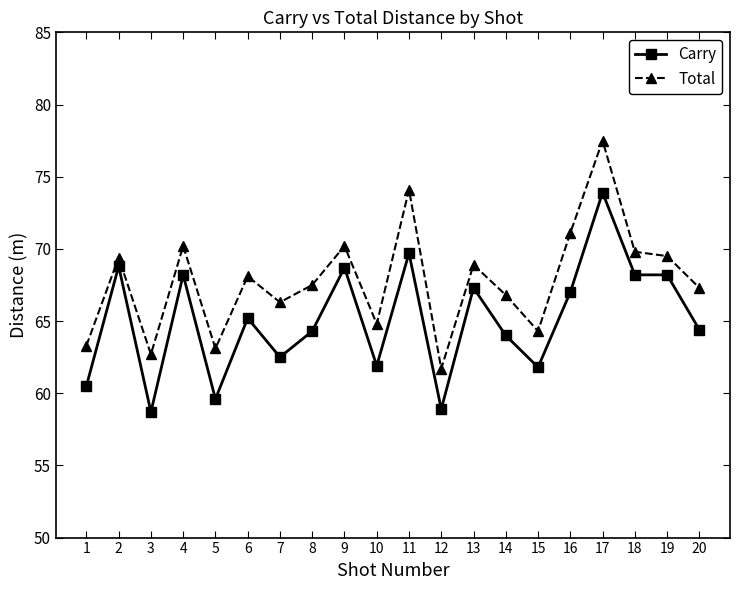

What is the difference between the maximum and minimum values in the Total series?

15.8